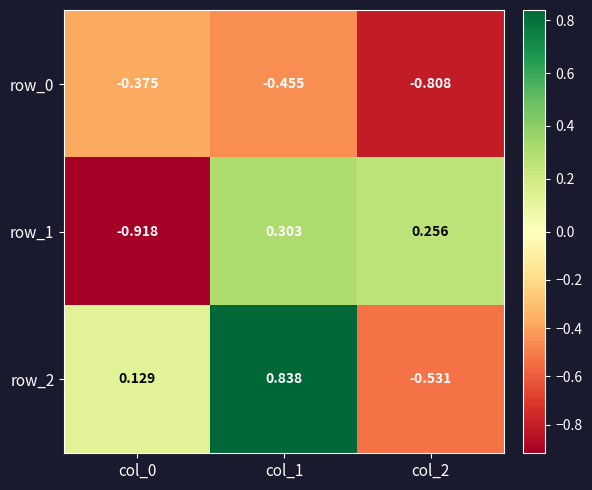

What is the total value across all series at col_1?

0.7